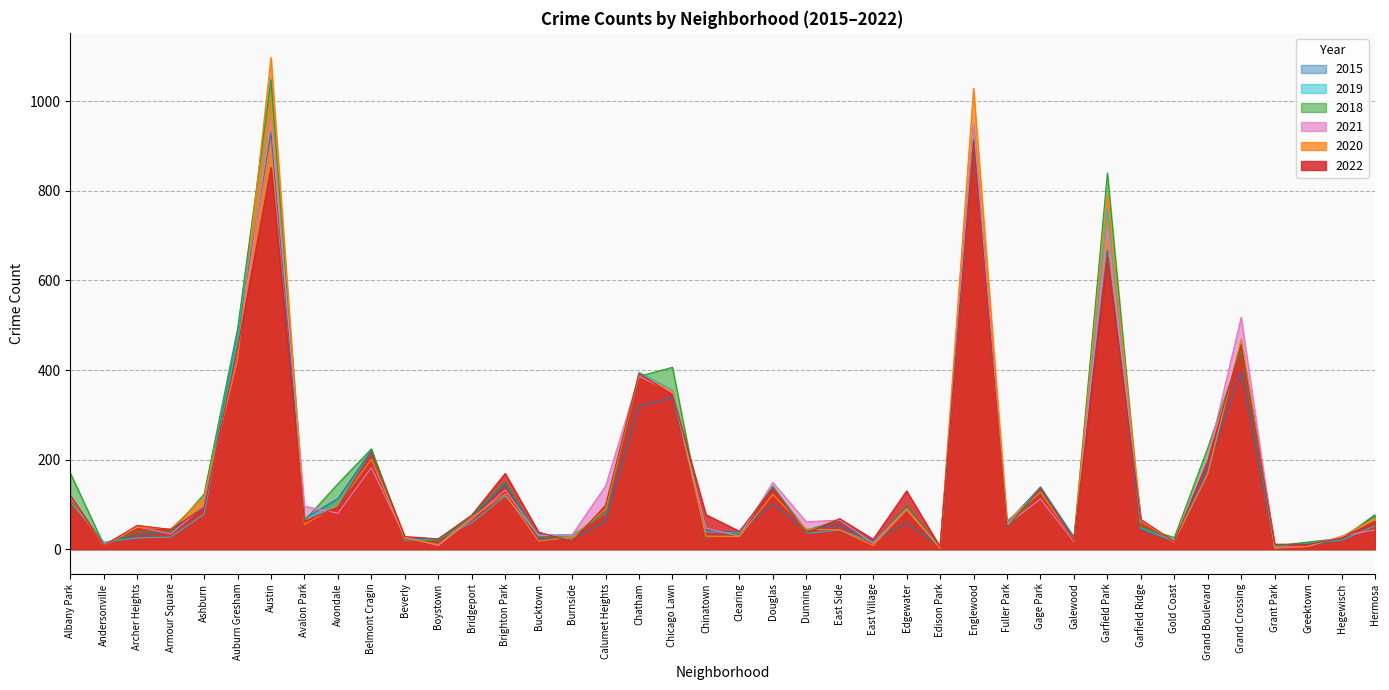

Reading left to right, list all the values displayed in this chart.

2022: Albany Park=120	Andersonville=8	Archer Heights=53	Armour Square=44	Ashburn=92	Auburn Gresham=448	Austin=852	Avalon Park=62	Avondale=94	Belmont Cragin=216	Beverly=28	Boystown=23	Bridgeport=76	Brighton Park=169	Bucktown=38	Burnside=17	Calumet Heights=98	Chatham=392	Chicago Lawn=345	Chinatown=77	Clearing=40	Douglas=136	Dunning=36	East Side=68	East Village=22	Edgewater=130	Edison Park=5	Englewood=912	Fuller Park=48	Gage Park=137	Galewood=19	Garfield Park=651	Garfield Ridge=66	Gold Coast=17	Grand Boulevard=196	Grand Crossing=456	Grant Park=11	Greektown=11	Hegewisch=24	Hermosa=62
2020: Albany Park=117	Andersonville=7	Archer Heights=49	Armour Square=45	Ashburn=116	Auburn Gresham=423	Austin=1098	Avalon Park=55	Avondale=98	Belmont Cragin=201	Beverly=25	Boystown=10	Bridgeport=71	Brighton Park=123	Bucktown=18	Burnside=27	Calumet Heights=89	Chatham=390	Chicago Lawn=353	Chinatown=29	Clearing=28	Douglas=122	Dunning=45	East Side=43	East Village=8	Edgewater=88	Edison Park=2	Englewood=1029	Fuller Park=63	Gage Park=127	Galewood=20	Garfield Park=792	Garfield Ridge=62	Gold Coast=17	Grand Boulevard=169	Grand Crossing=469	Grant Park=2	Greektown=6	Hegewisch=28	Hermosa=69
2021: Albany Park=116	Andersonville=10	Archer Heights=50	Armour Square=34	Ashburn=96	Auburn Gresham=441	Austin=957	Avalon Park=96	Avondale=80	Belmont Cragin=182	Beverly=27	Boystown=8	Bridgeport=67	Brighton Park=132	Bucktown=30	Burnside=32	Calumet Heights=141	Chatham=386	Chicago Lawn=349	Chinatown=47	Clearing=29	Douglas=149	Dunning=61	East Side=65	East Village=13	Edgewater=90	Edison Park=3	Englewood=951	Fuller Park=55	Gage Park=112	Galewood=17	Garfield Park=713	Garfield Ridge=66	Gold Coast=15	Grand Boulevard=203	Grand Crossing=518	Grant Park=4	Greektown=6	Hegewisch=29	Hermosa=43
2018: Albany Park=170	Andersonville=10	Archer Heights=39	Armour Square=38	Ashburn=123	Auburn Gresham=492	Austin=1047	Avalon Park=64	Avondale=146	Belmont Cragin=224	Beverly=22	Boystown=18	Bridgeport=74	Brighton Park=150	Bucktown=28	Burnside=27	Calumet Heights=82	Chatham=386	Chicago Lawn=406	Chinatown=26	Clearing=33	Douglas=139	Dunning=42	East Side=65	East Village=12	Edgewater=97	Edison Park=4	Englewood=950	Fuller Park=46	Gage Park=130	Galewood=23	Garfield Park=840	Garfield Ridge=49	Gold Coast=26	Grand Boulevard=226	Grand Crossing=445	Grant Park=7	Greektown=16	Hegewisch=24	Hermosa=76
2019: Albany Park=106	Andersonville=16	Archer Heights=25	Armour Square=27	Ashburn=78	Auburn Gresham=474	Austin=1051	Avalon Park=69	Avondale=94	Belmont Cragin=215	Beverly=20	Boystown=23	Bridgeport=59	Brighton Park=119	Bucktown=32	Burnside=32	Calumet Heights=80	Chatham=395	Chicago Lawn=355	Chinatown=39	Clearing=36	Douglas=141	Dunning=35	East Side=43	East Village=15	Edgewater=89	Edison Park=3	Englewood=917	Fuller Park=56	Gage Park=137	Galewood=19	Garfield Park=759	Garfield Ridge=47	Gold Coast=18	Grand Boulevard=168	Grand Crossing=468	Grant Park=6	Greektown=14	Hegewisch=20	Hermosa=52
2015: Albany Park=119	Andersonville=11	Archer Heights=31	Armour Square=39	Ashburn=96	Auburn Gresham=479	Austin=931	Avalon Park=68	Avondale=113	Belmont Cragin=221	Beverly=23	Boystown=23	Bridgeport=71	Brighton Park=146	Bucktown=24	Burnside=22	Calumet Heights=62	Chatham=320	Chicago Lawn=338	Chinatown=41	Clearing=37	Douglas=101	Dunning=41	East Side=54	East Village=17	Edgewater=59	Edison Park=5	Englewood=904	Fuller Park=59	Gage Park=139	Galewood=27	Garfield Park=667	Garfield Ridge=44	Gold Coast=18	Grand Boulevard=183	Grand Crossing=397	Grant Park=2	Greektown=7	Hegewisch=21	Hermosa=77